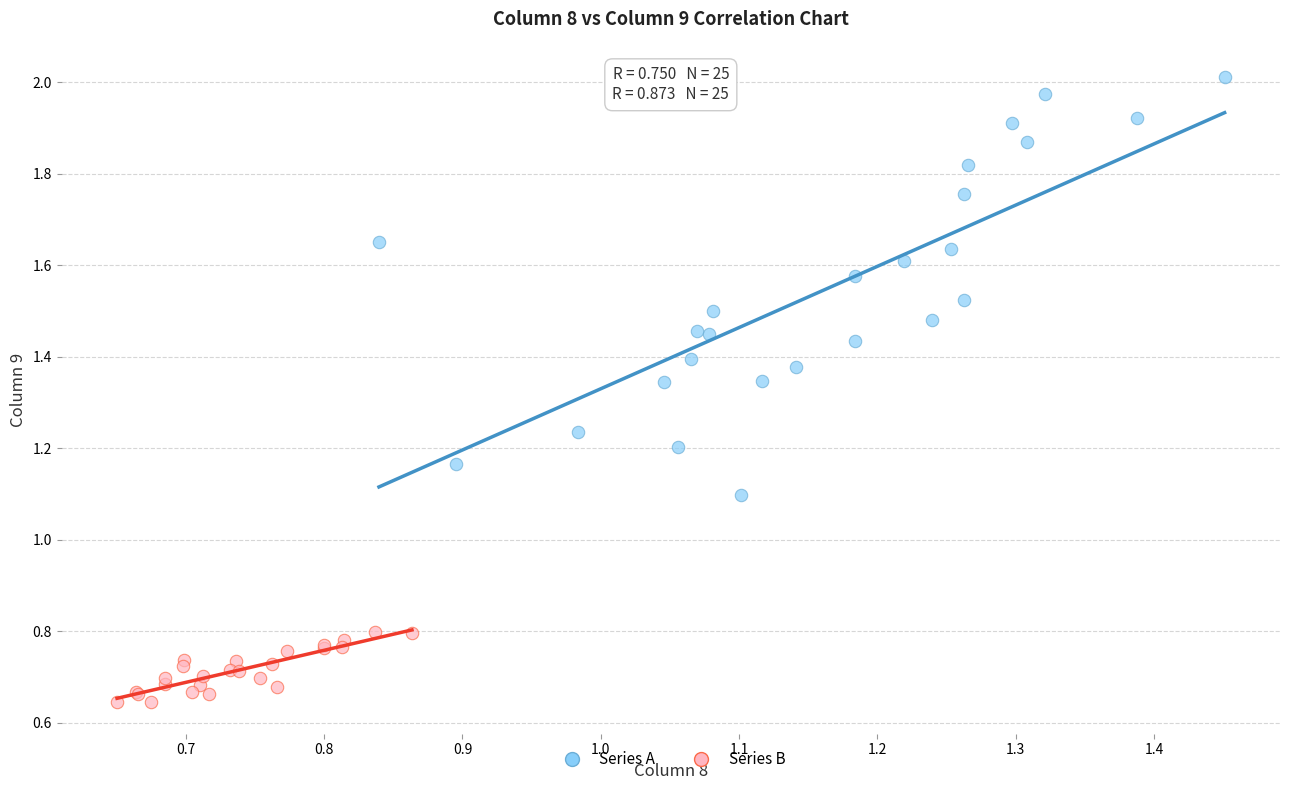

Which series reaches the maximum Y coordinate?

Series A